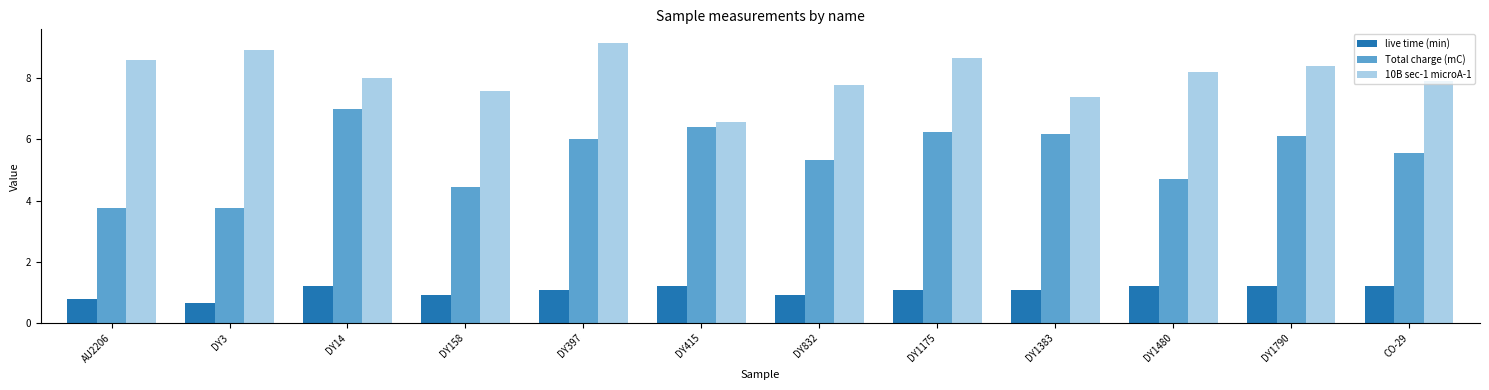

What is the value of the live time (min) bar at the 4th from the left?

0.9